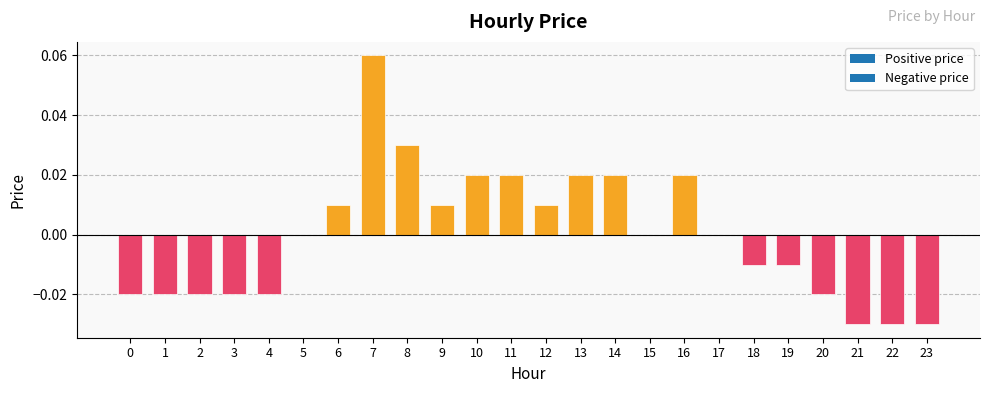

Which has a higher value, 8 or 22?

8